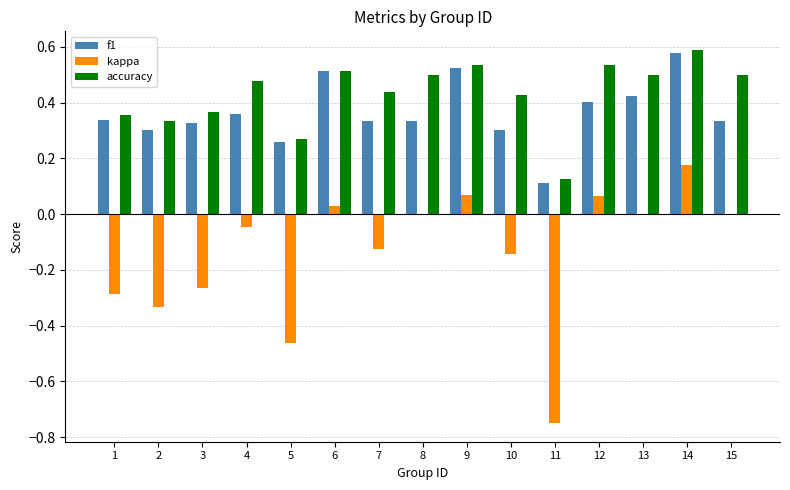

What is the sum of the accuracy values at 15 and 4?

1.0